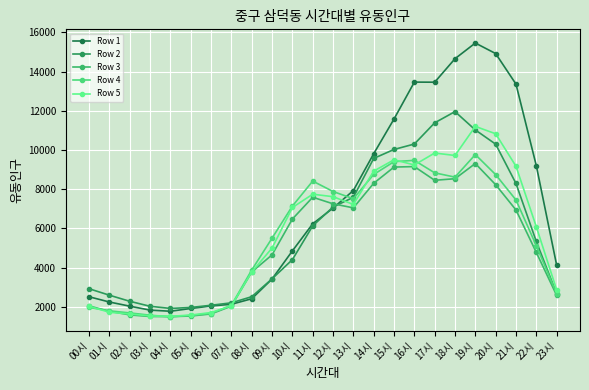

Reading right to left, extract all data points from this chart.

Row 1: 4139	9203	13359	14916	15453	14654	13456	13461	11581	9811	7936	7039	6240	4860	3426	2419	2138	2050	1923	1782	1839	2040	2252	2519
Row 2: 2680	5339	8295	10298	11023	11957	11385	10305	10028	9572	7590	7095	6134	4413	3435	2524	2211	2087	1975	1926	2034	2289	2599	2928
Row 3: 2595	4780	6945	8231	9312	8537	8457	9155	9131	8304	7052	7258	7593	6483	4658	3784	2043	1646	1538	1508	1515	1595	1781	2052
Row 4: 2684	5126	7453	8746	9768	8618	8836	9473	9406	8754	7518	7885	8417	7143	5510	3884	2089	1666	1570	1498	1580	1696	1803	1975
Row 5: 2875	6089	9172	10828	11203	9721	9846	9239	9502	8924	7226	7621	7747	7070	5003	3784	2063	1717	1588	1525	1544	1641	1729	2034